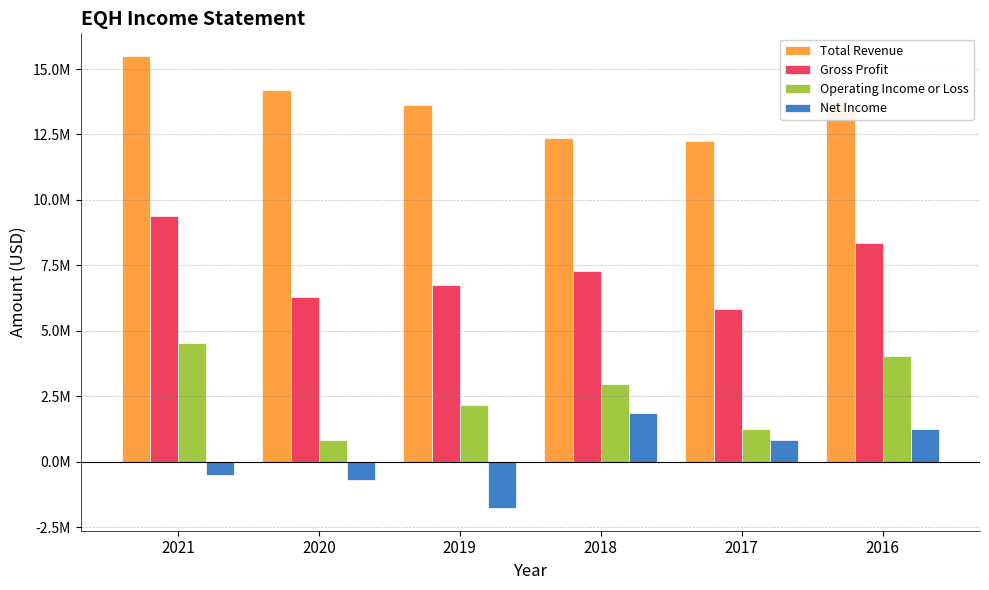

What is the difference between the second highest and minimum values in the Total Revenue series?

1934000